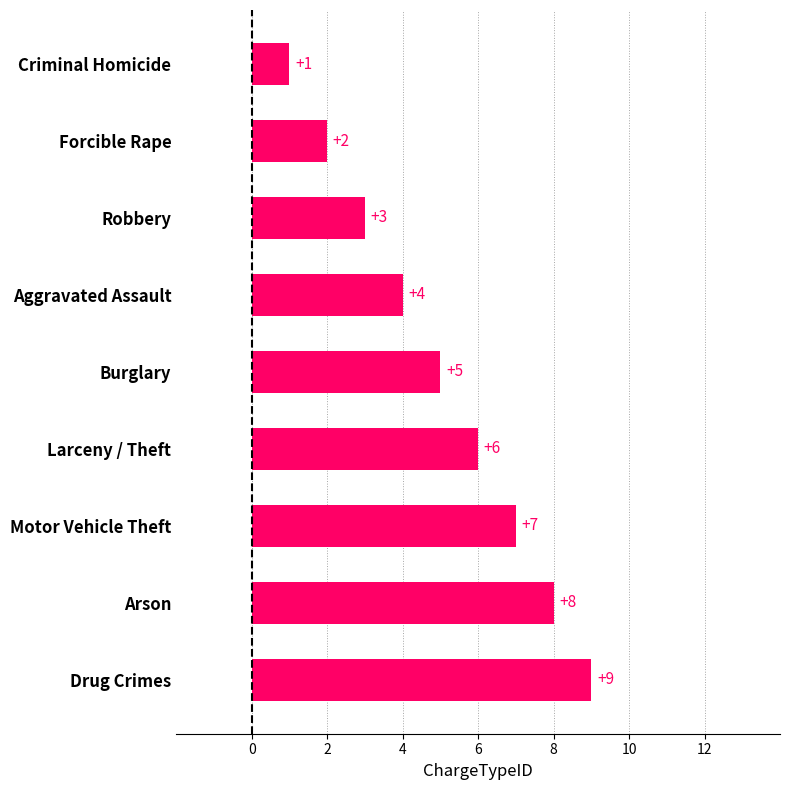

What is the difference between the second highest and second lowest values?

6